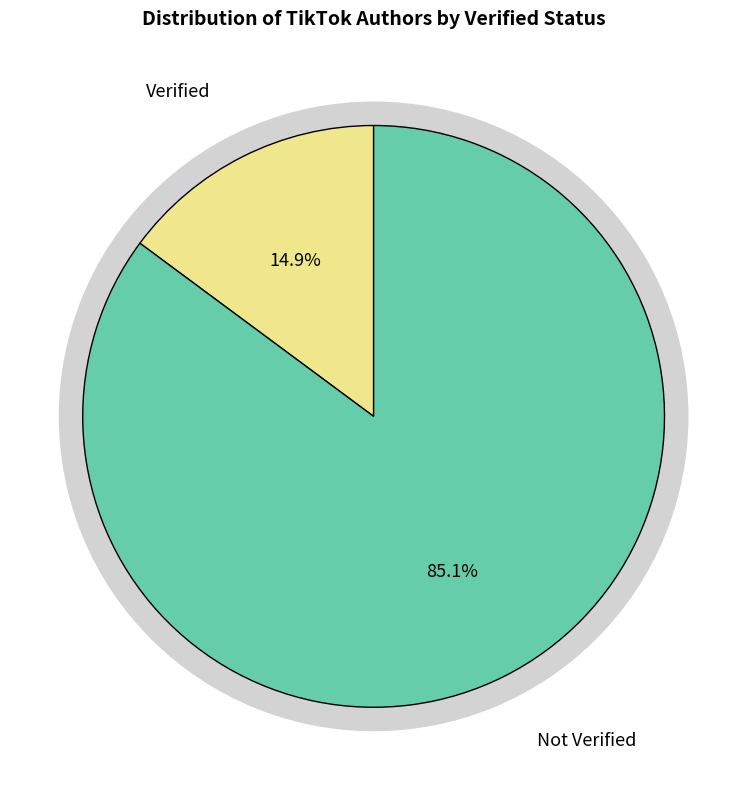

What percentage is the Verified slice, to the nearest percent?

15%